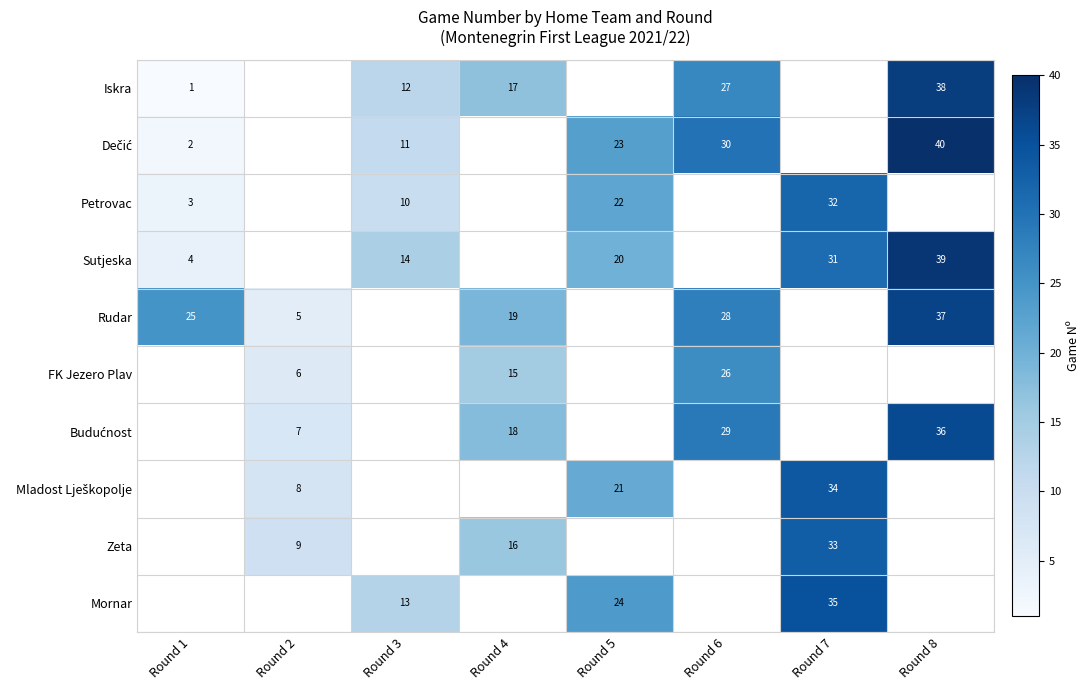

The Rudar series shows 40 at Round 6. True or false?

False